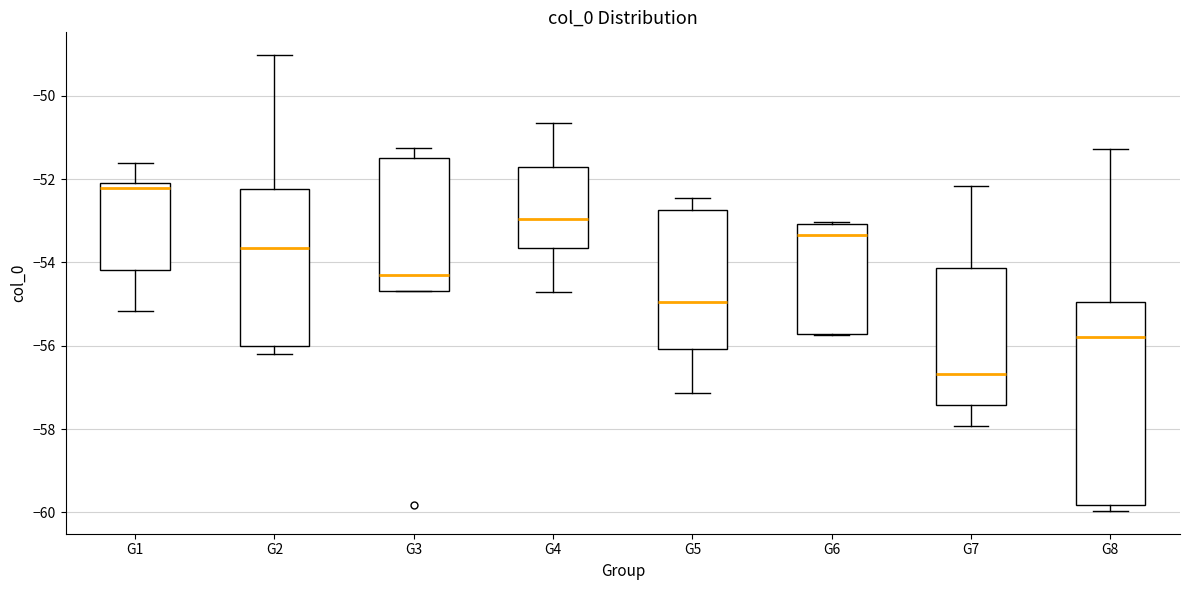

Comparing the boxes themselves (not the whiskers), which one is the tallest?

G8